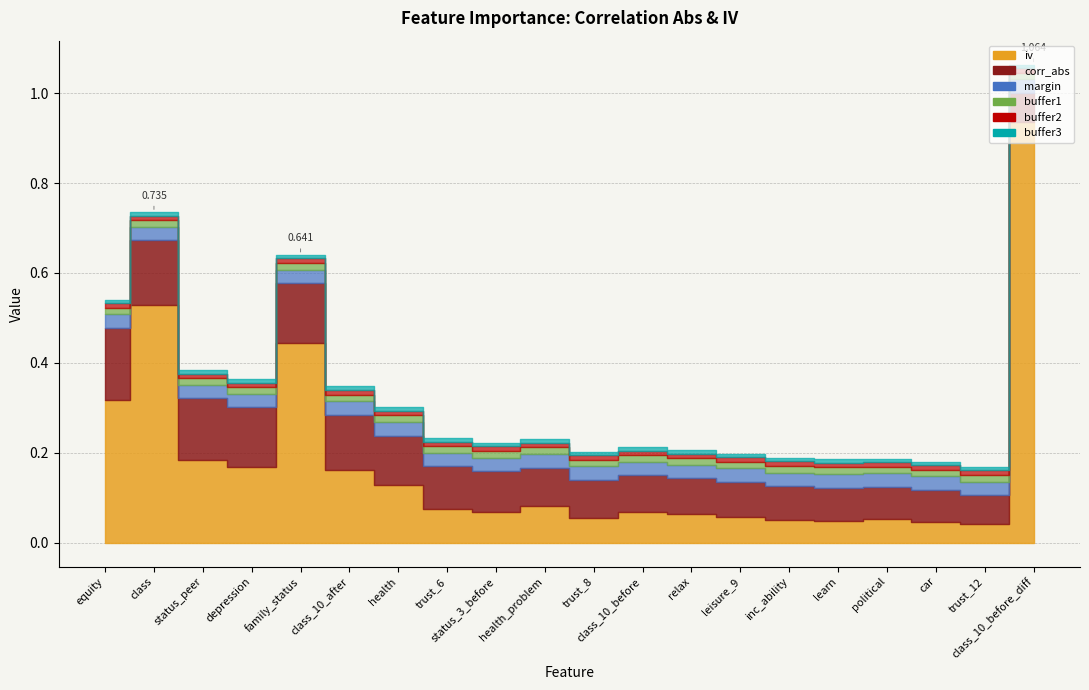

What is the sum of the iv values at class and family_status?

1.0